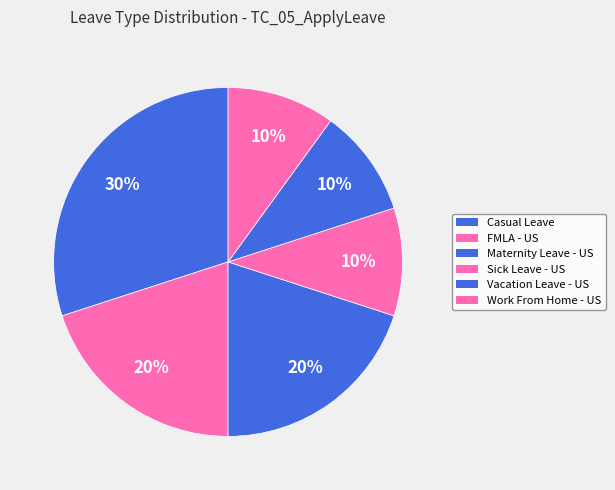

To the nearest percent, what is the difference between the Casual Leave and Work From Home - US slice percentages?

20%